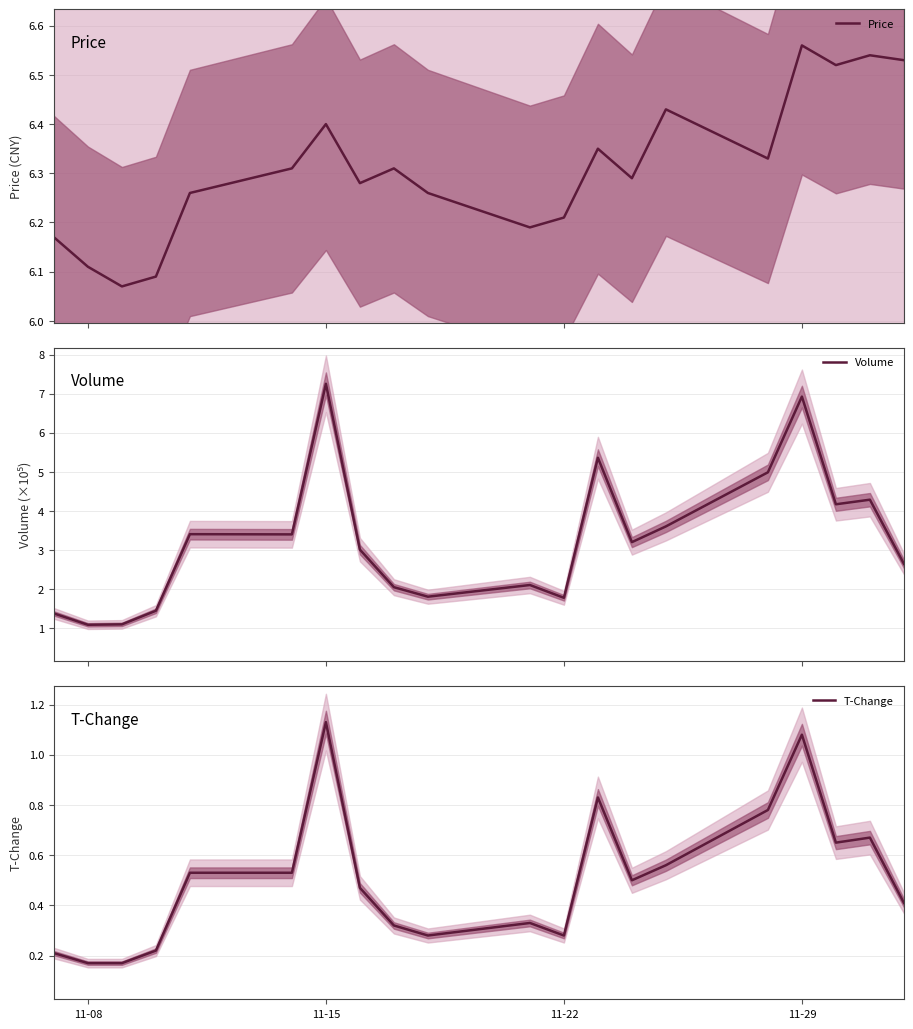

Which category has the highest value in the T-Change series?

11-15